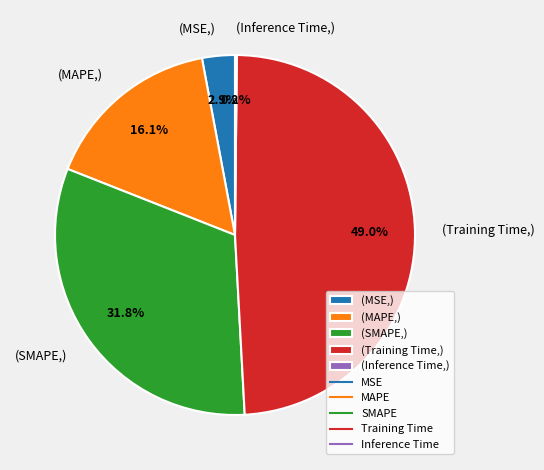

Combined, what portion of the pie is (Training Time,) and (SMAPE,)?

80.8%